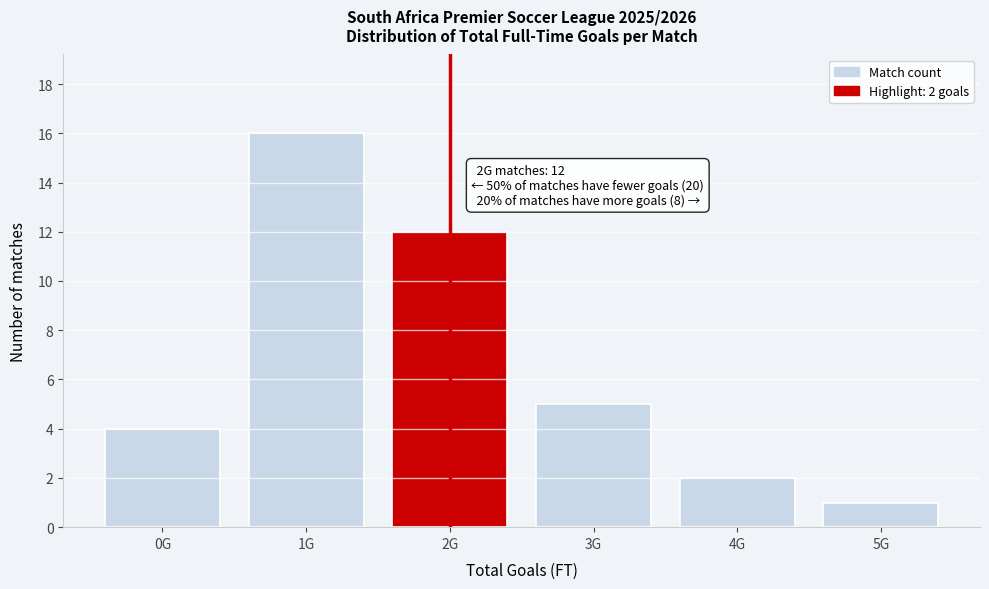

Reading left to right, transcribe all the data shown in this chart.

4	16	12	5	2	1